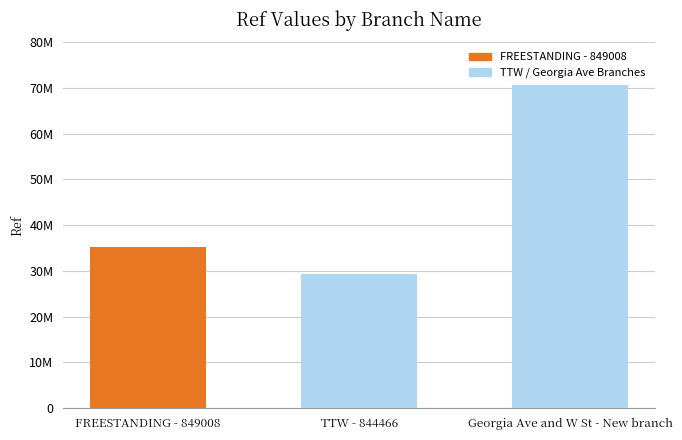

Does the chart contain any negative values?

No